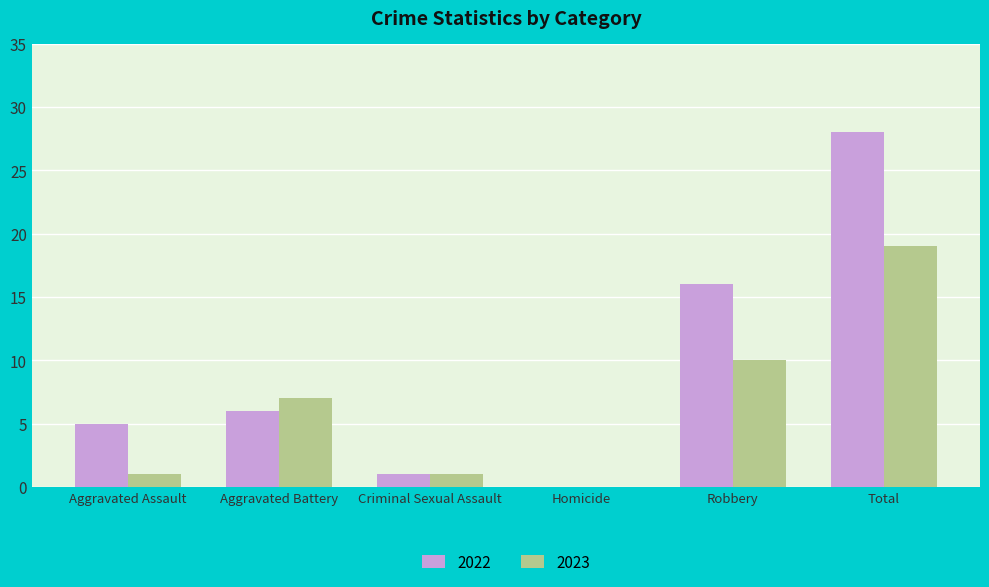

Reading left to right, list all the values displayed in this chart.

2022: 5	6	1	0	16	28
2023: 1	7	1	0	10	19